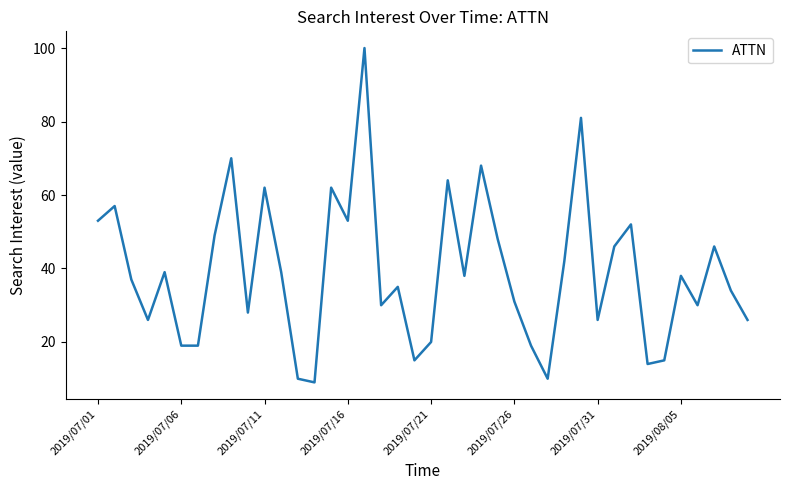

What is the difference between the maximum and minimum values?

91